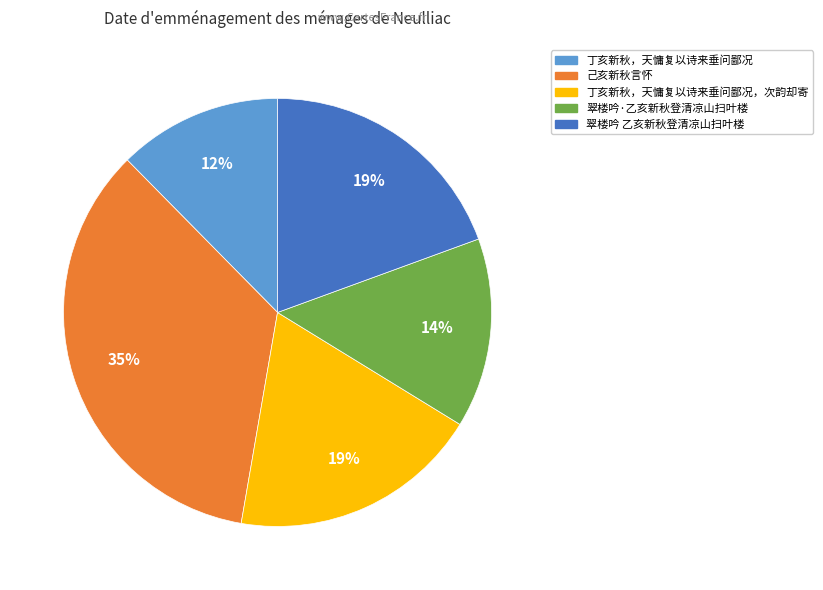

Is there any slice that represents more than half of the pie?

No